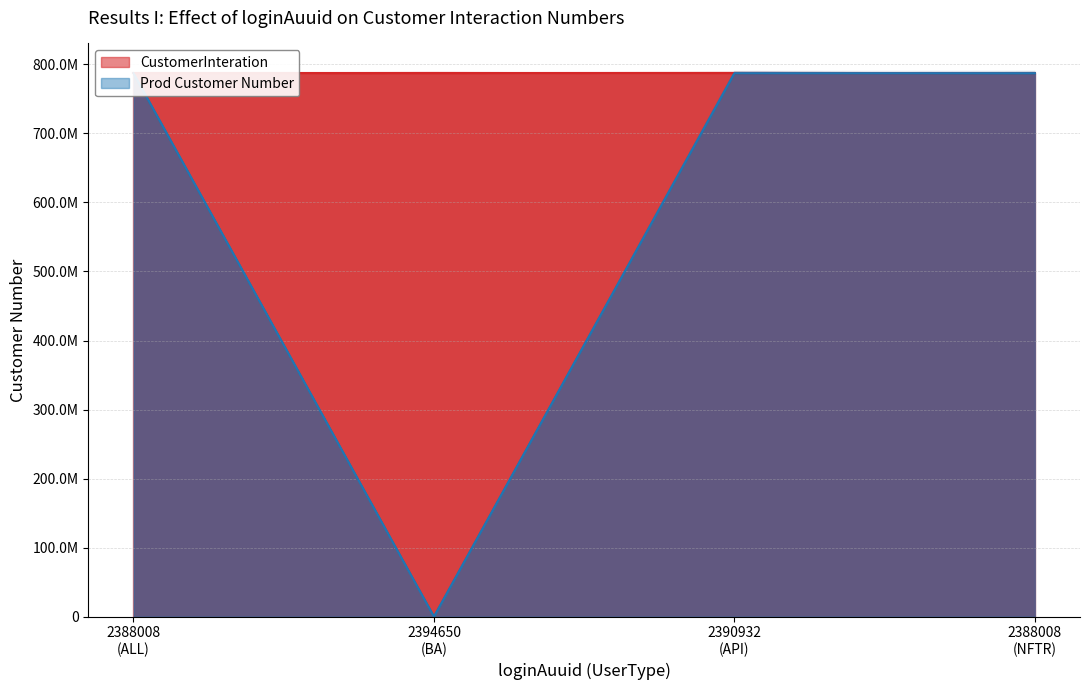

At 2390932 (API), list the series in order from smallest to largest.

CustomerInteration, Prod Customer Number